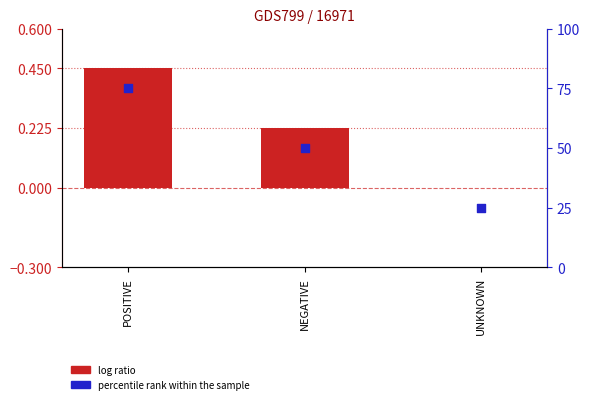

At how many categories does at least one series exceed 67?

1